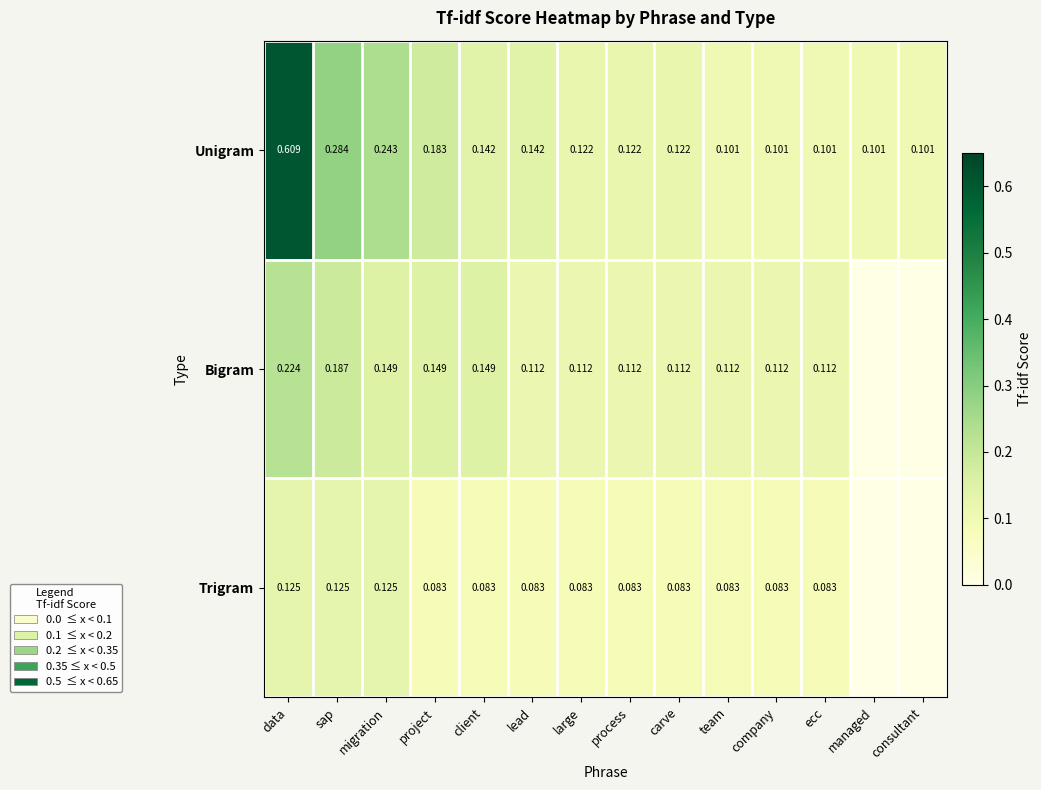

Rank the series at carve from highest to lowest value.

Unigram, Bigram, Trigram